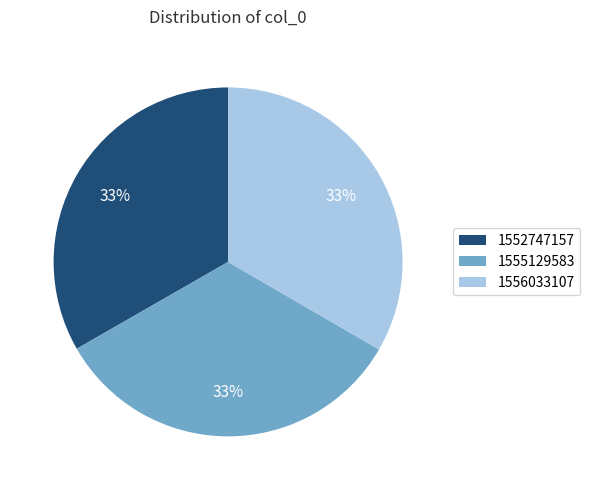

How many slices are in this pie chart?

3